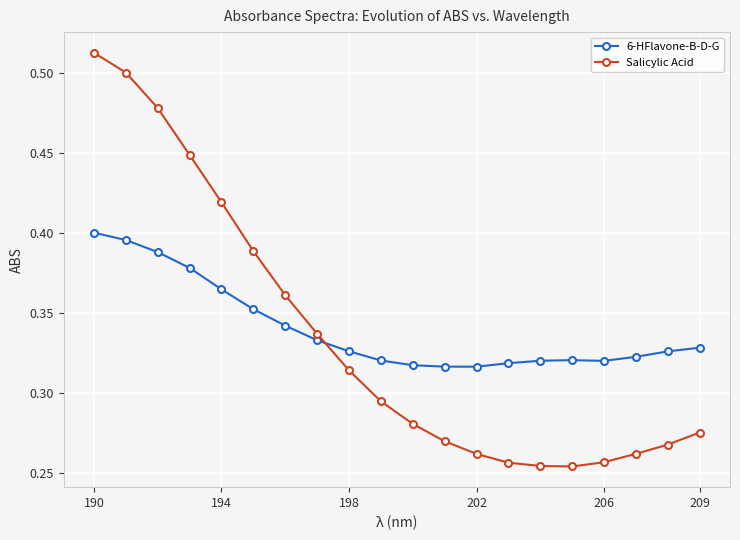

Which series ends up on top after the final intersection of 6-HFlavone-B-D-G and Salicylic Acid?

6-HFlavone-B-D-G